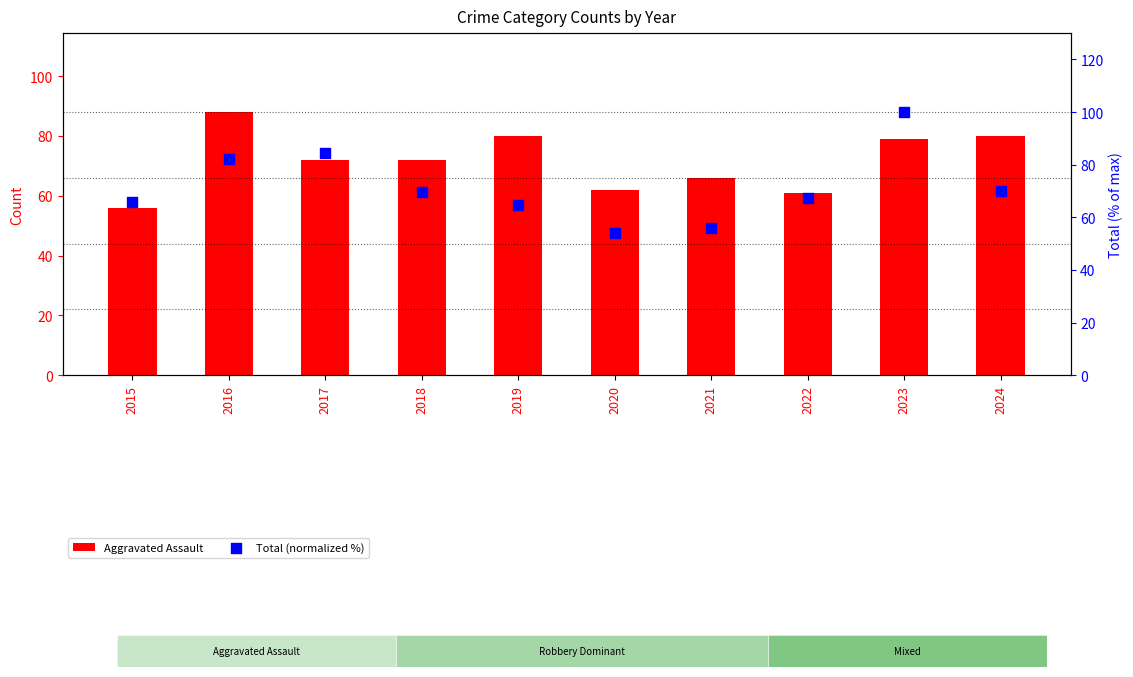

At which category is the sum across all series the highest?

2023